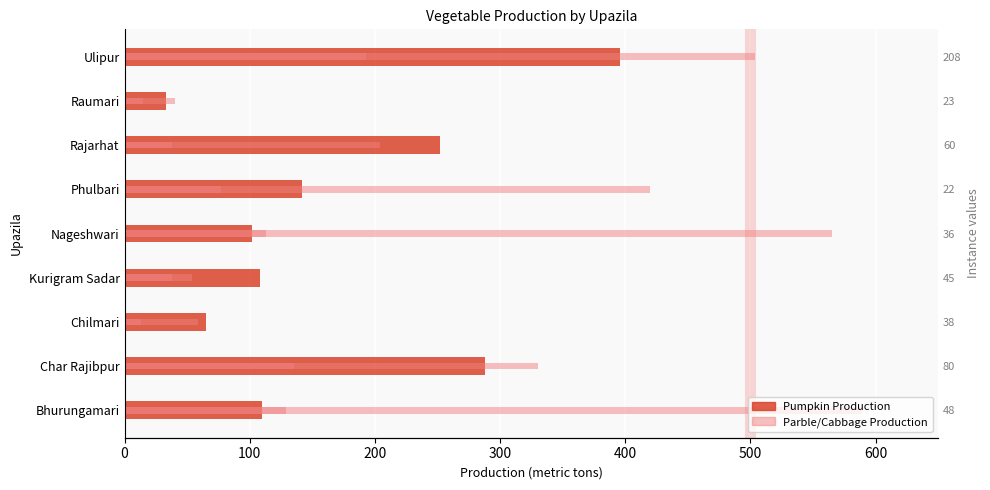

Reading left to right, transcribe all the data shown in this chart.

Pumpkin Production: 110	288	65	108	102	142	252	33	396
Parble Production: 129	135	13	54	565	77	38	15	193
Cabbage Production: 589	330	59	38	113	420	204	40	504